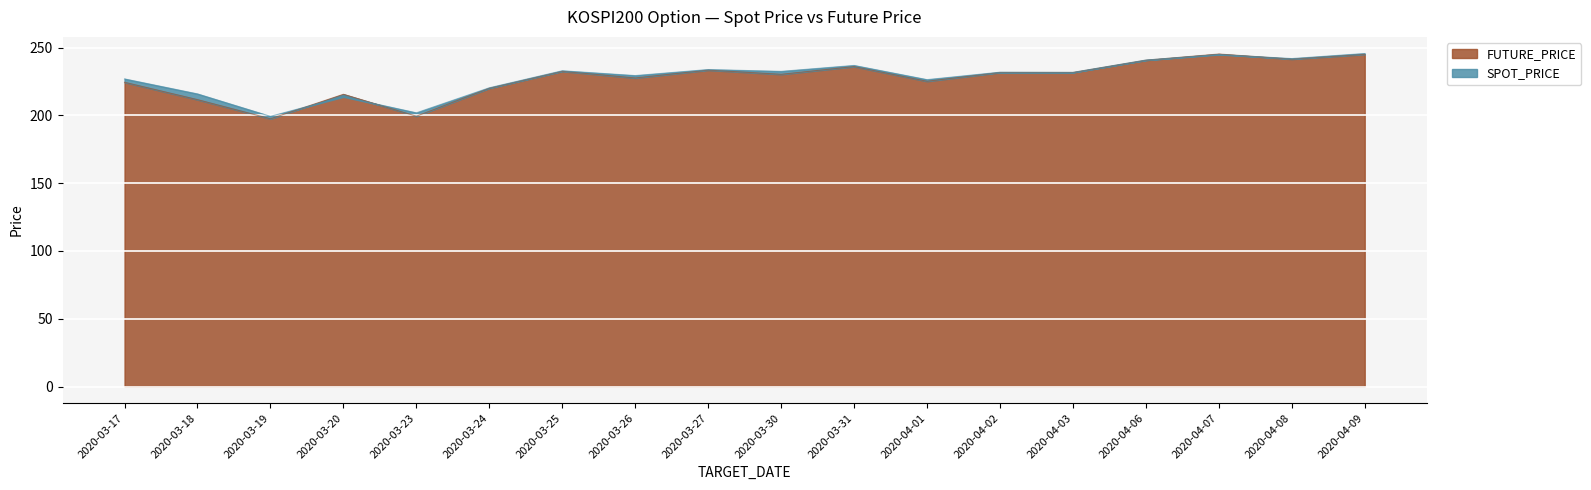

Where does the FUTURE_PRICE series first go above 231?

2020-03-25